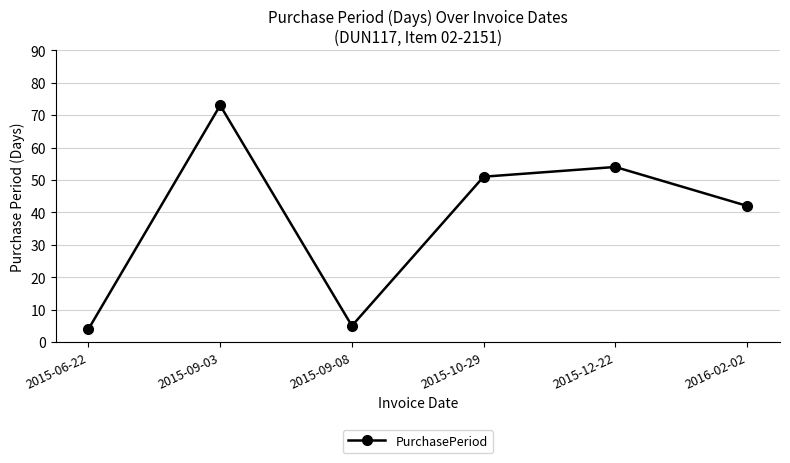

What is the change in value from 2015-06-22 to 2015-12-22?

+50